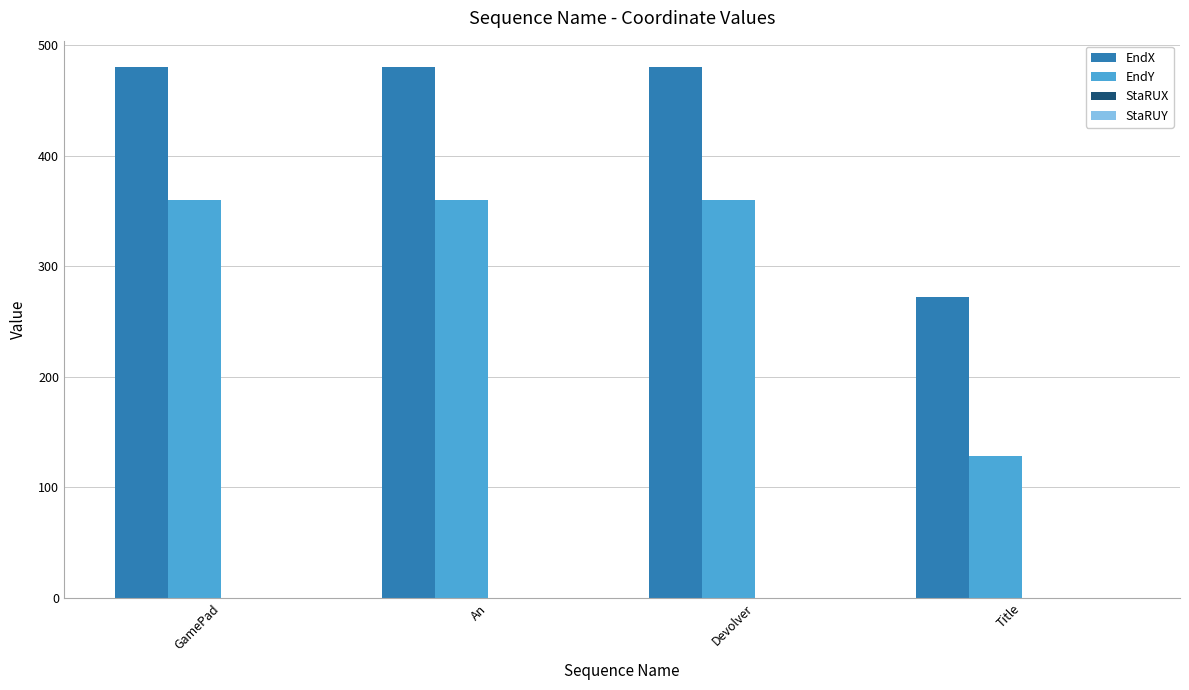

Which label corresponds to the smallest value in the chart?

Title